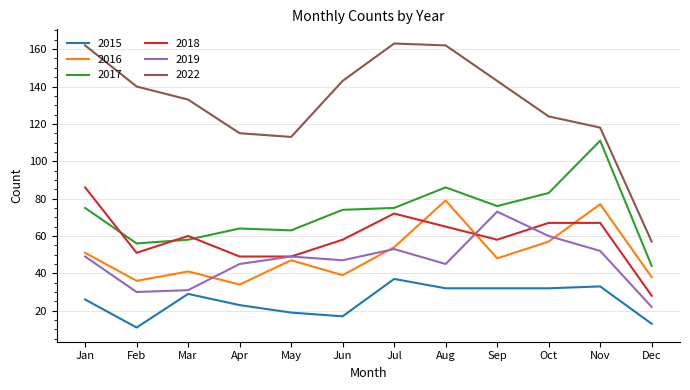

True or false: 2019 and 2017 intersect in this chart.

False